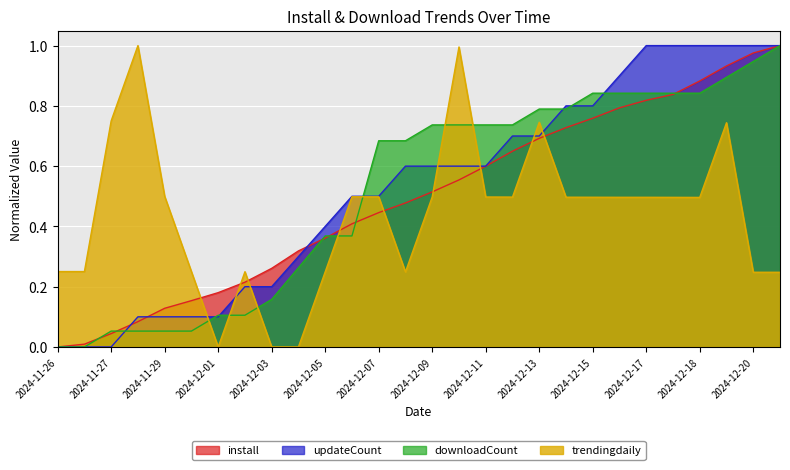

What is the difference between the updateCount values at 2024-12-09 and 2024-11-28?

0.5